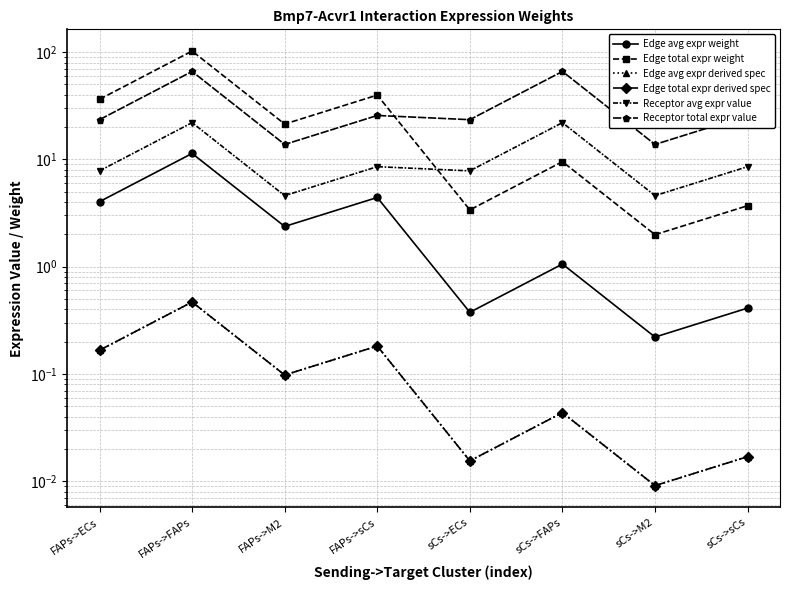

Is this an area chart (filled region under the line)?

No